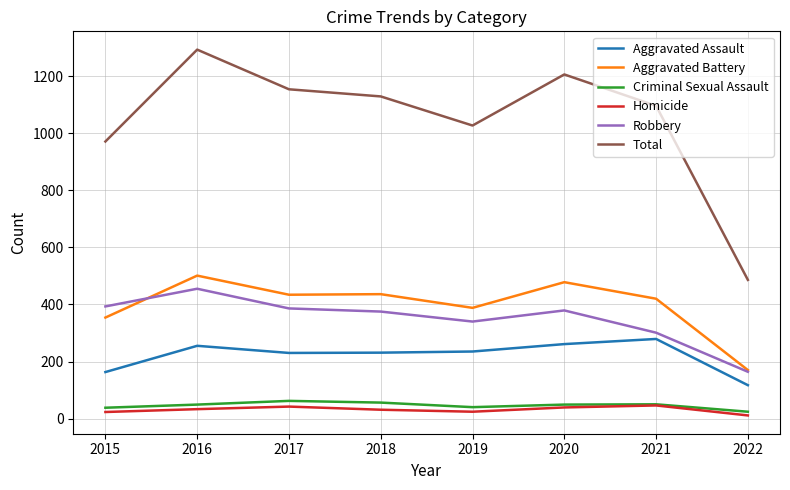

What is the sum of the Total values at 2020 and 2015?

2177